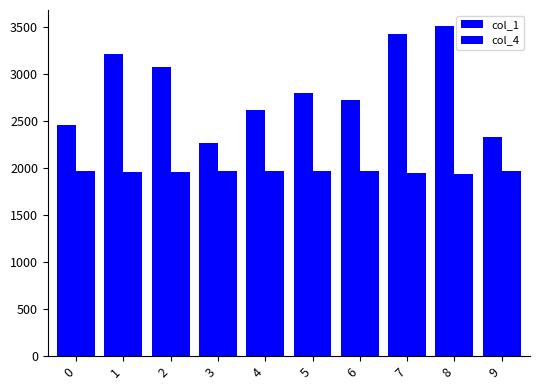

Count the number of categories in the chart.

10